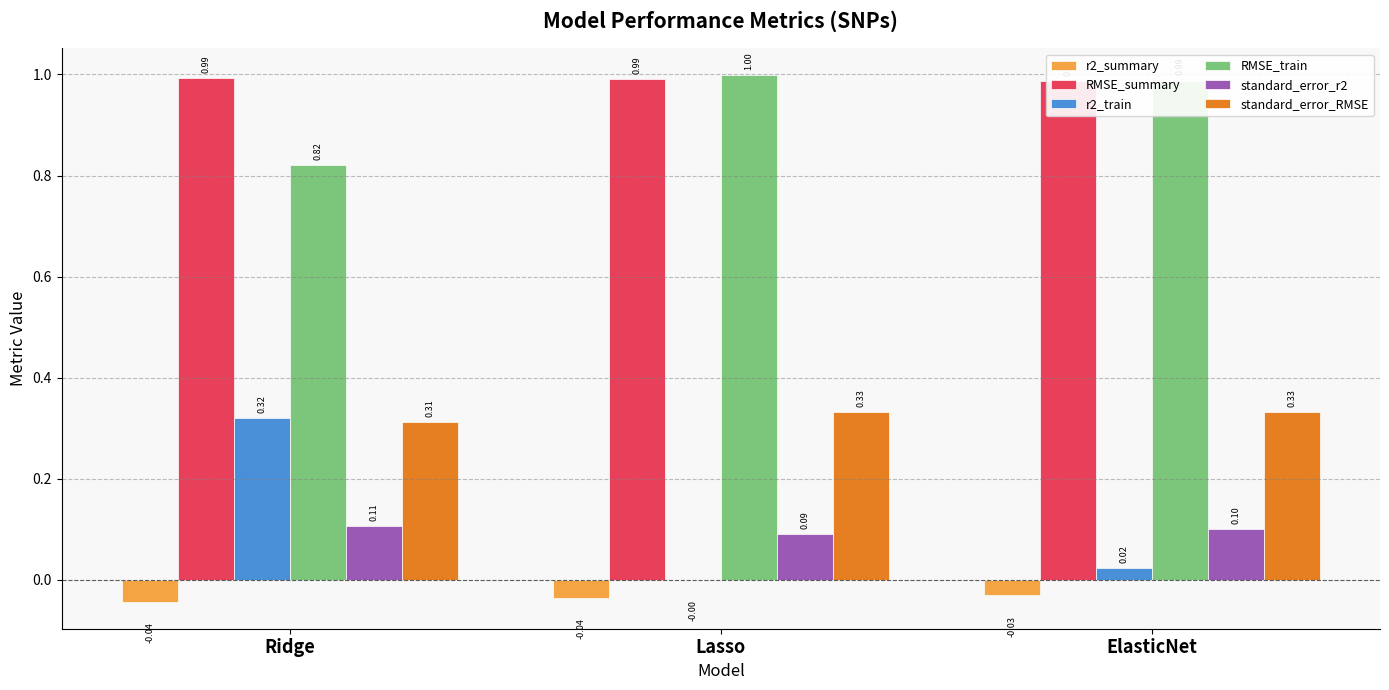

What is the label of the 1st bar from the left?

Ridge